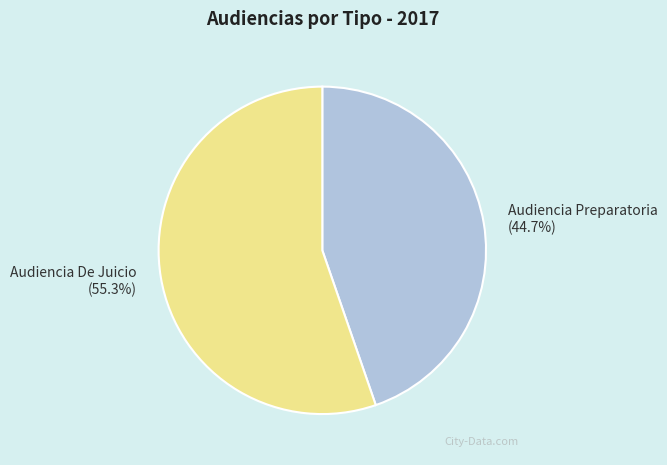

To the nearest percent, what portion does Audiencia Preparatoria represent?

45%